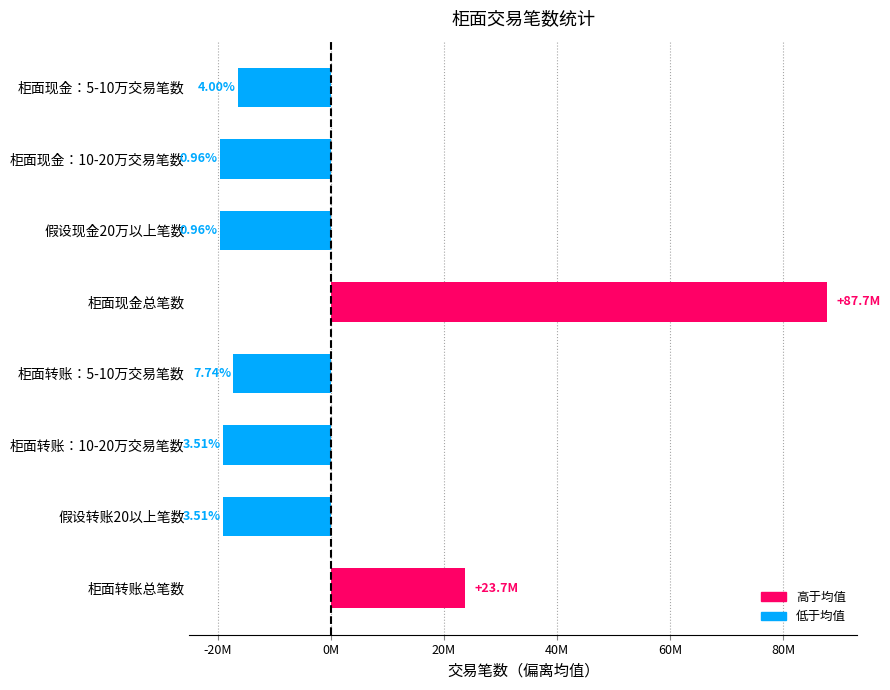

What is the maximum value shown in the chart?

87706790